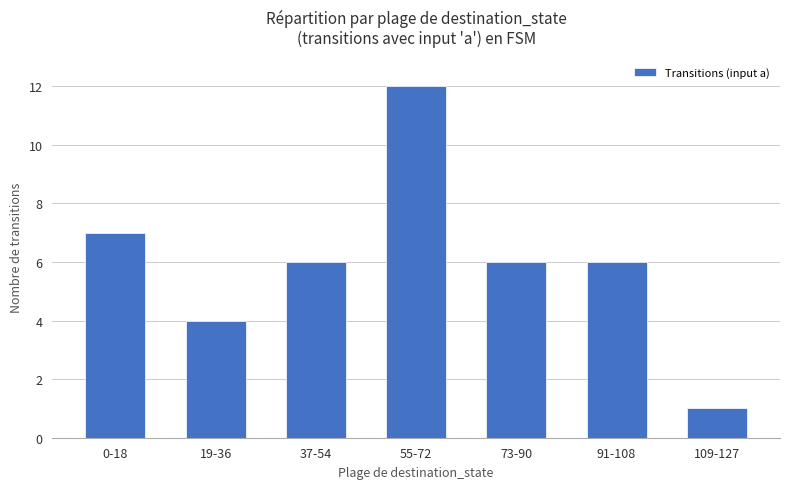

True or false: the data shows 3 at 19-36.

False